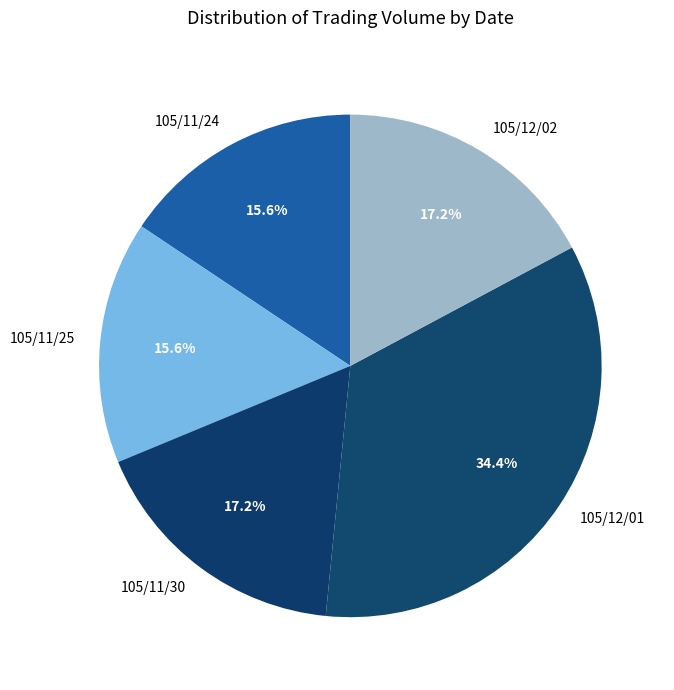

What portion of the pie excludes 105/12/02?

82.8%